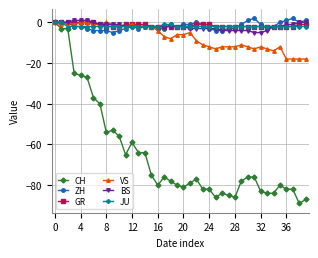

True or false: ZH has more than 0 interior local peaks.

True